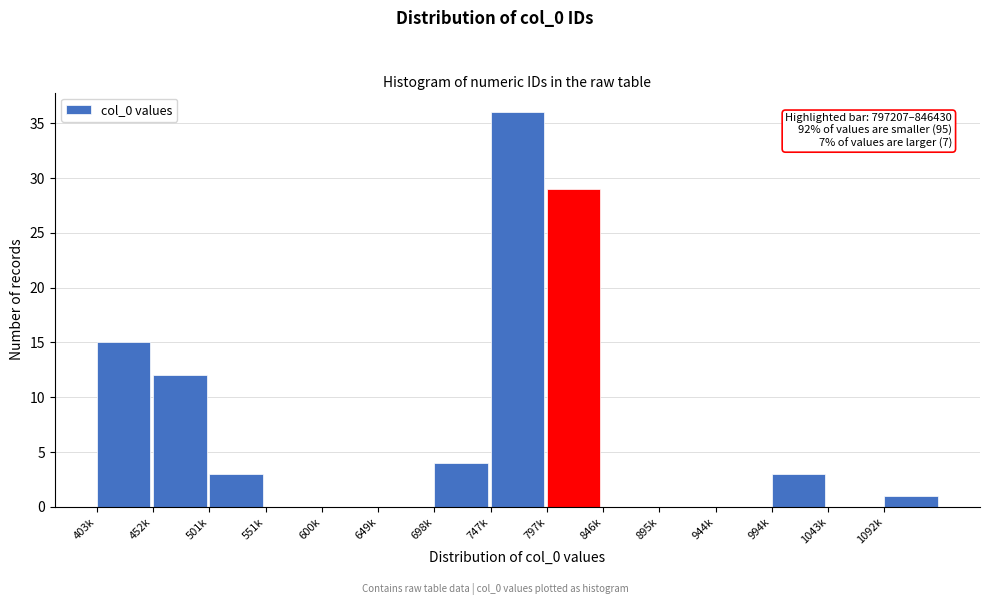

Reading right to left, list all the values displayed in this chart.

1092k=1	1043k=0	994k=3	944k=0	895k=0	846k=0	797k=29	747k=36	698k=4	649k=0	600k=0	551k=0	501k=3	452k=12	403k=15